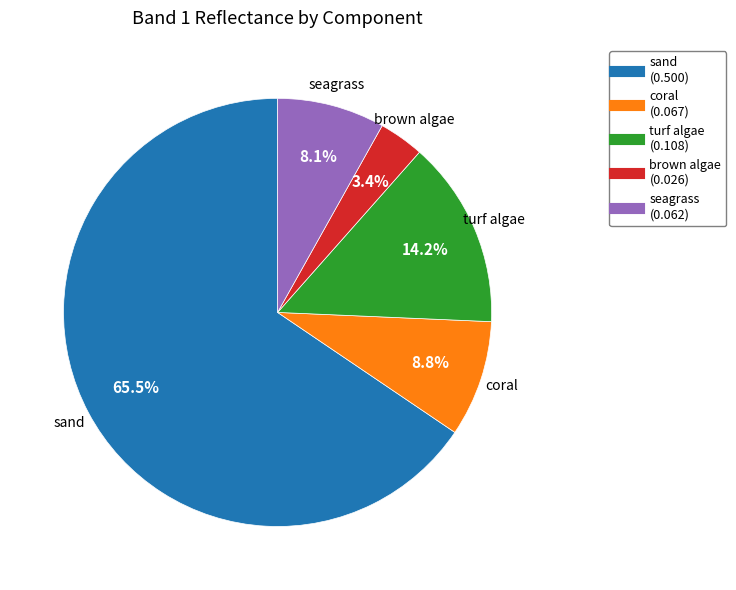

To the nearest percent, what is the difference between the largest and smallest slice percentages?

62%